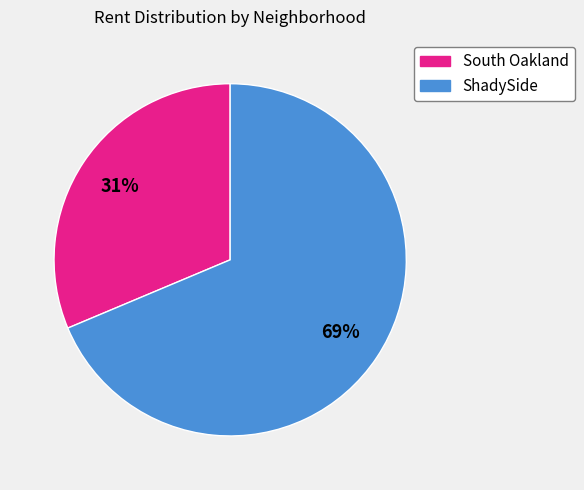

Is it true that ShadySide is 69% of the pie?

True